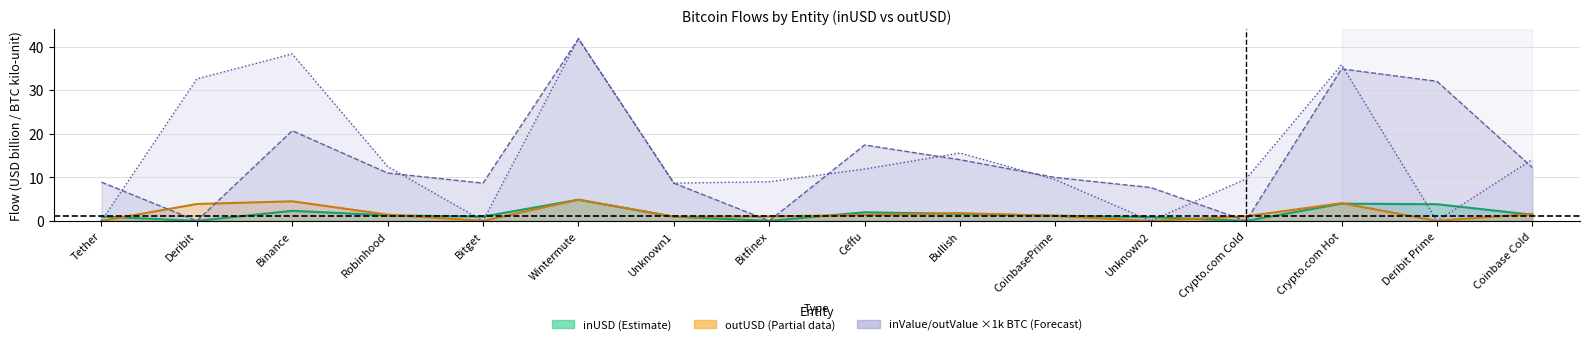

Where is inValue nearest to the value 20?

Binance